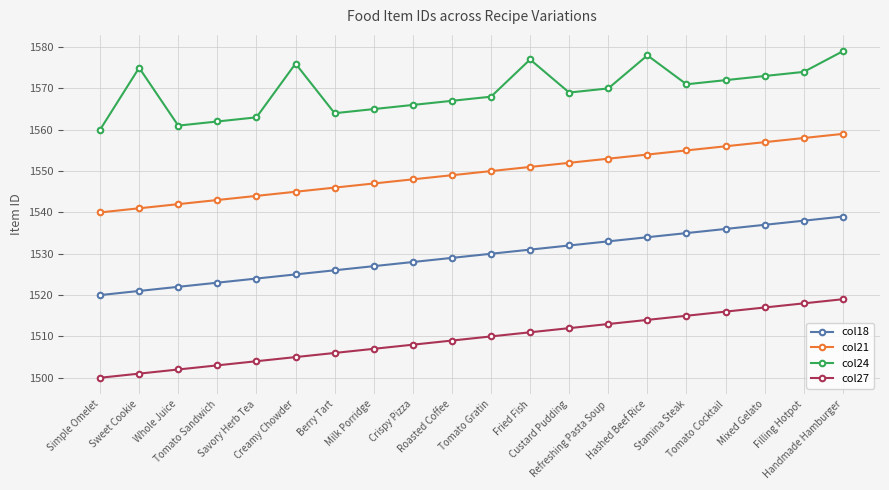

The col21 series shows 807 at Fried Fish. True or false?

False